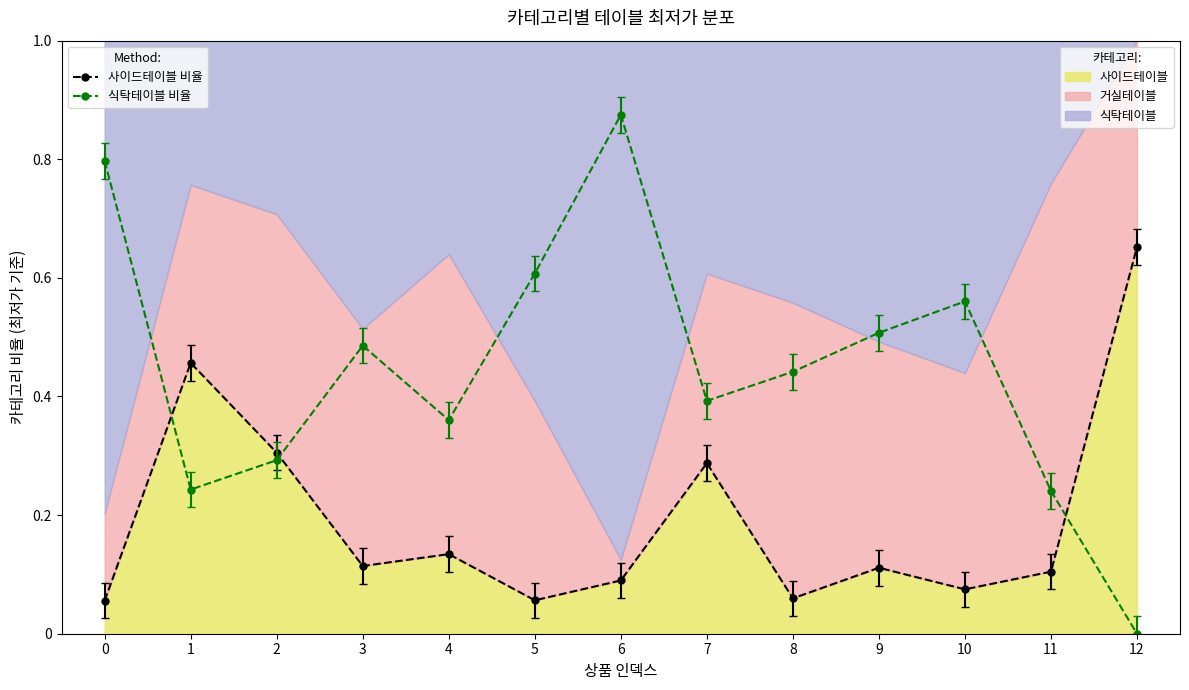

How many interior local valleys does the 식탁테이블 비율 series have?

3